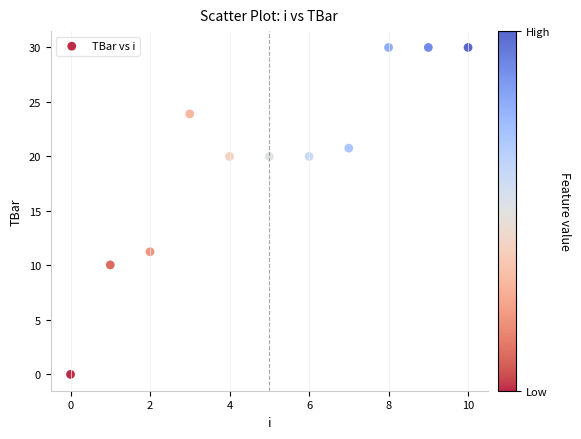

What is the average Y value?

19.6